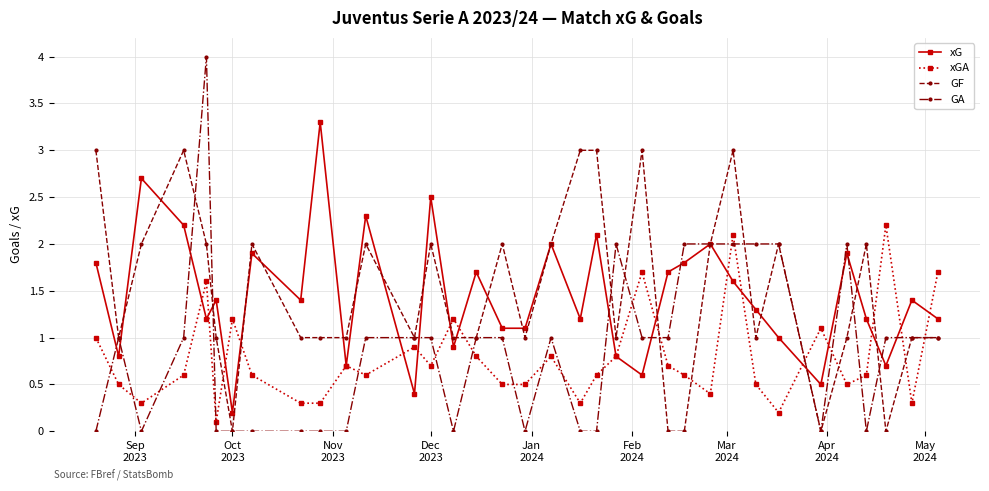

What is the highest value of the xG series?

3.3